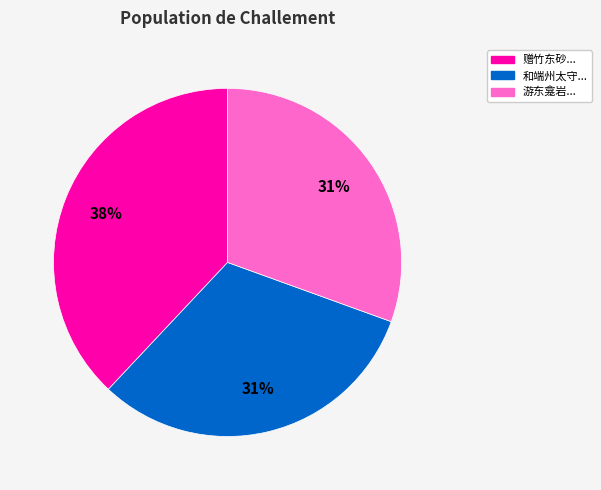

Is there a majority slice in this chart?

No